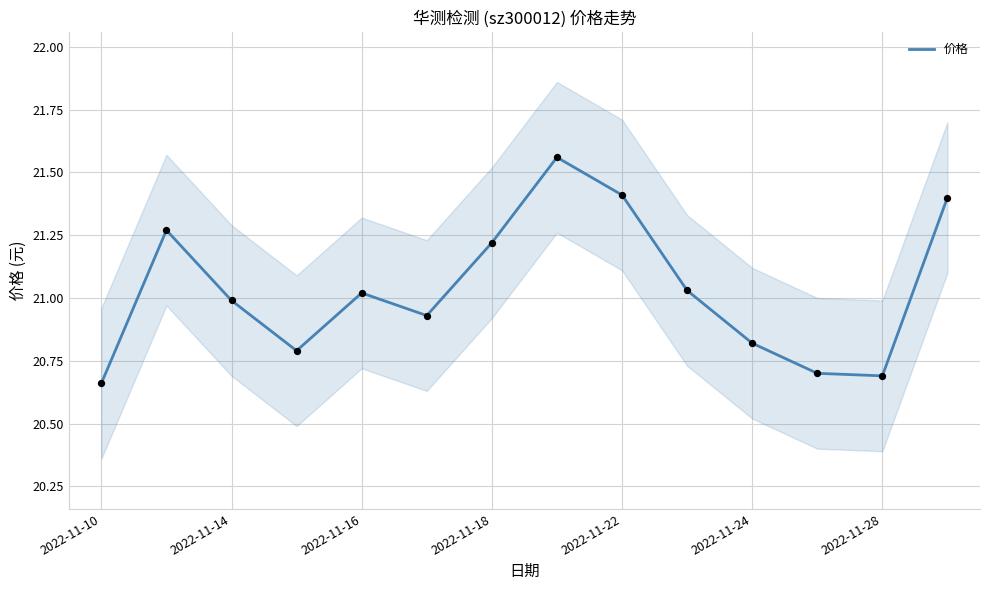

What is the ratio of the value at 12 to the value at 7?

1.0